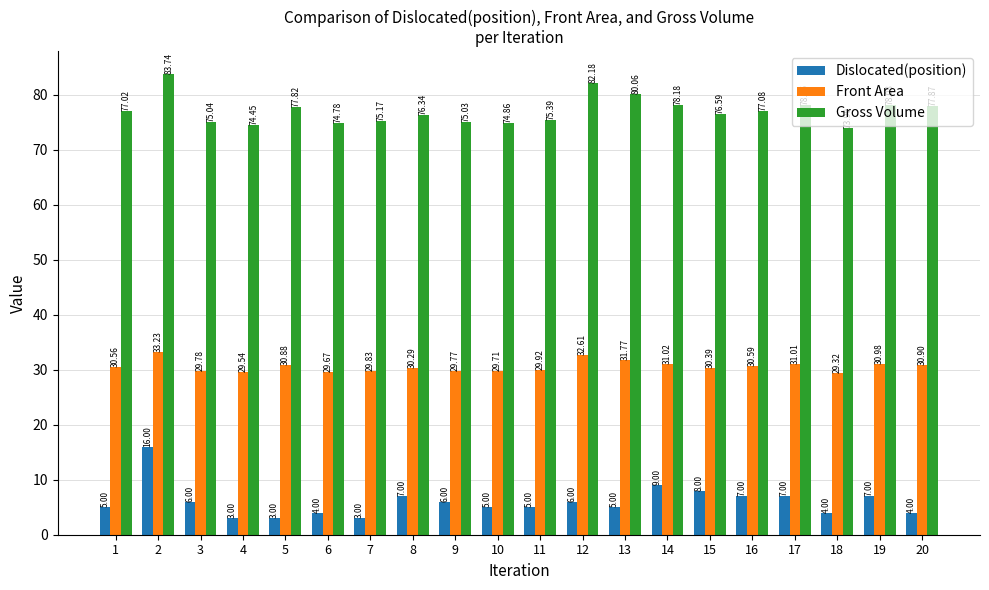

Reading left to right, extract all data points from this chart.

Dislocated(position): 1=5.0	2=16.0	3=6.0	4=3.0	5=3.0	6=4.0	7=3.0	8=7.0	9=6.0	10=5.0	11=5.0	12=6.0	13=5.0	14=9.0	15=8.0	16=7.0	17=7.0	18=4.0	19=7.0	20=4.0
Front Area: 1=30.6	2=33.2	3=29.8	4=29.5	5=30.9	6=29.7	7=29.8	8=30.3	9=29.8	10=29.7	11=29.9	12=32.6	13=31.8	14=31.0	15=30.4	16=30.6	17=31.0	18=29.3	19=31.0	20=30.9
Gross Volume: 1=77.0	2=83.7	3=75.0	4=74.5	5=77.8	6=74.8	7=75.2	8=76.3	9=75.0	10=74.9	11=75.4	12=82.2	13=80.1	14=78.2	15=76.6	16=77.1	17=78.2	18=73.9	19=78.1	20=77.9